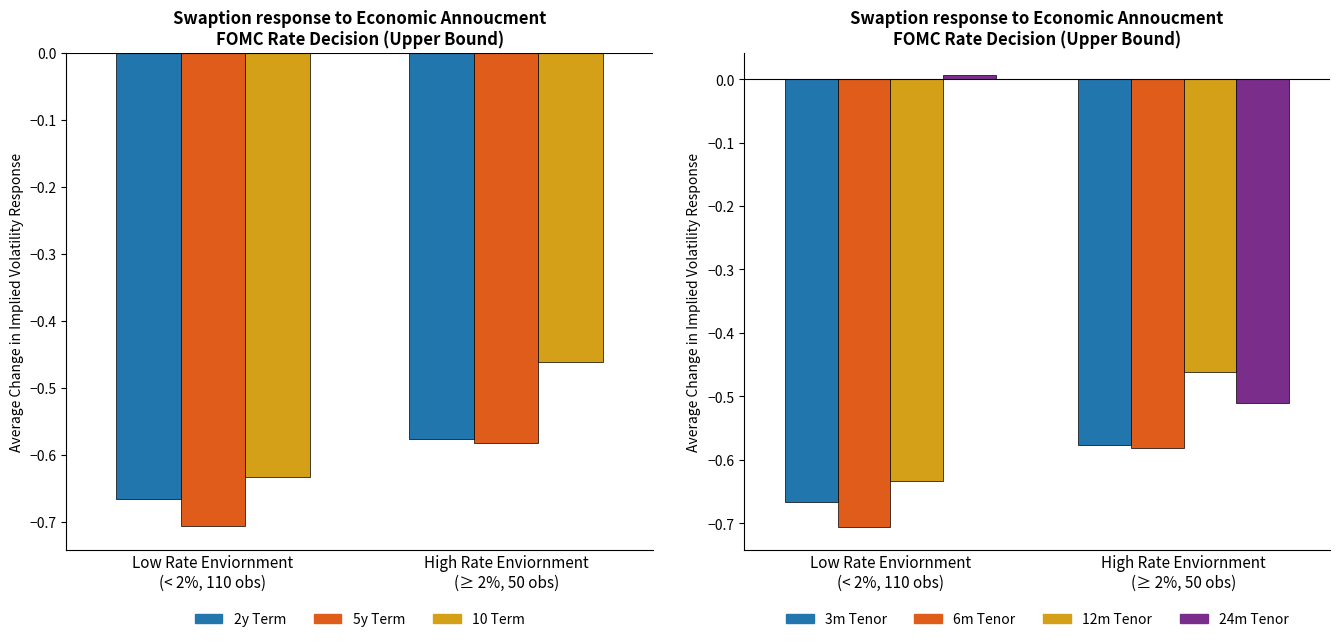

What position from the right is High Rate Enviornment
(≥ 2%, 50 obs)?

1